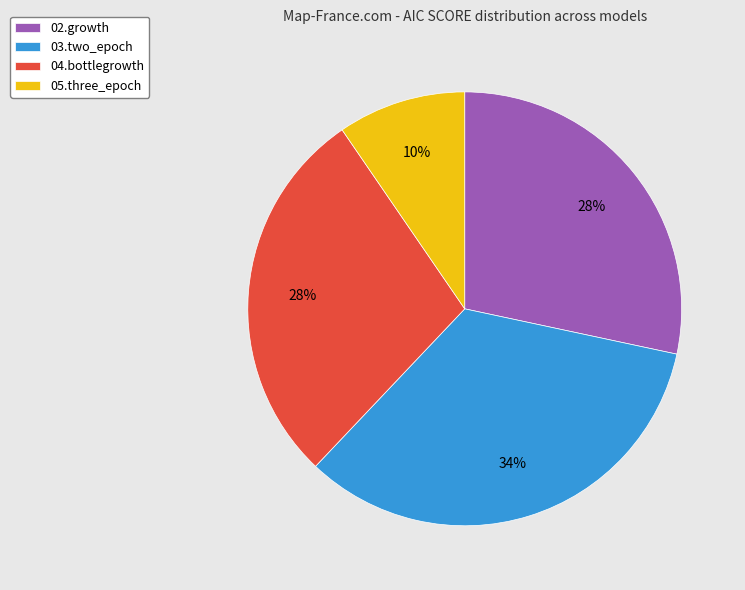

Is it true that 04.bottlegrowth is 18% of the pie?

False